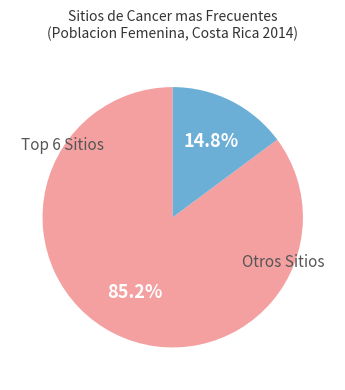

Is there a majority slice in this chart?

Yes